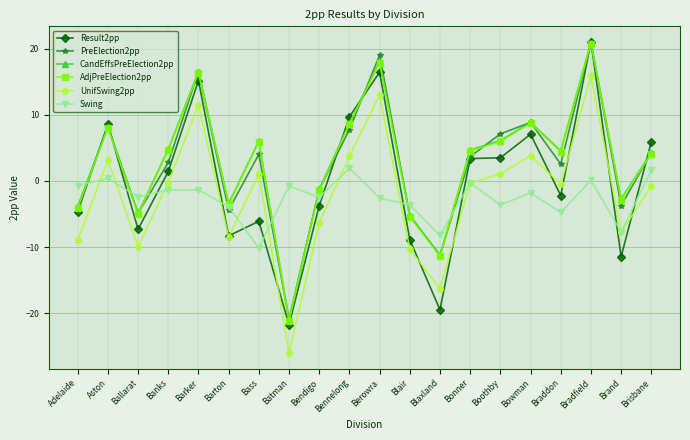

Which series has the largest range (max minus min)?

Result2pp